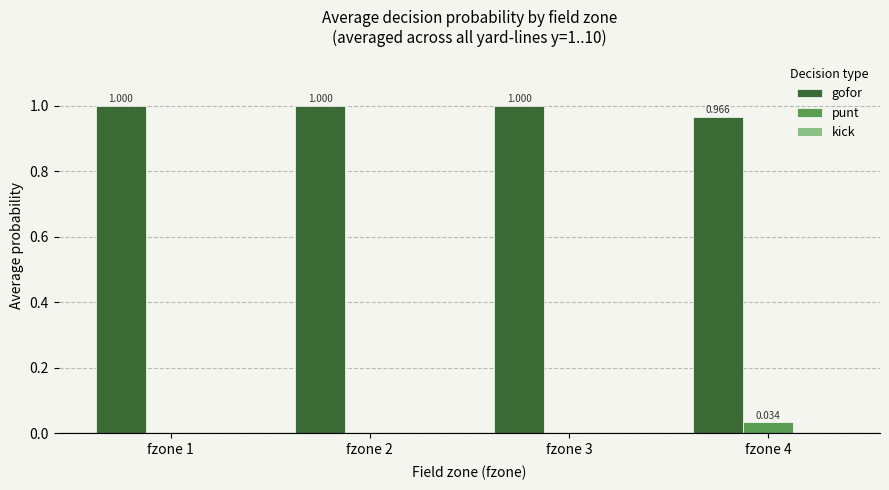

Which series has the largest total across all categories?

gofor